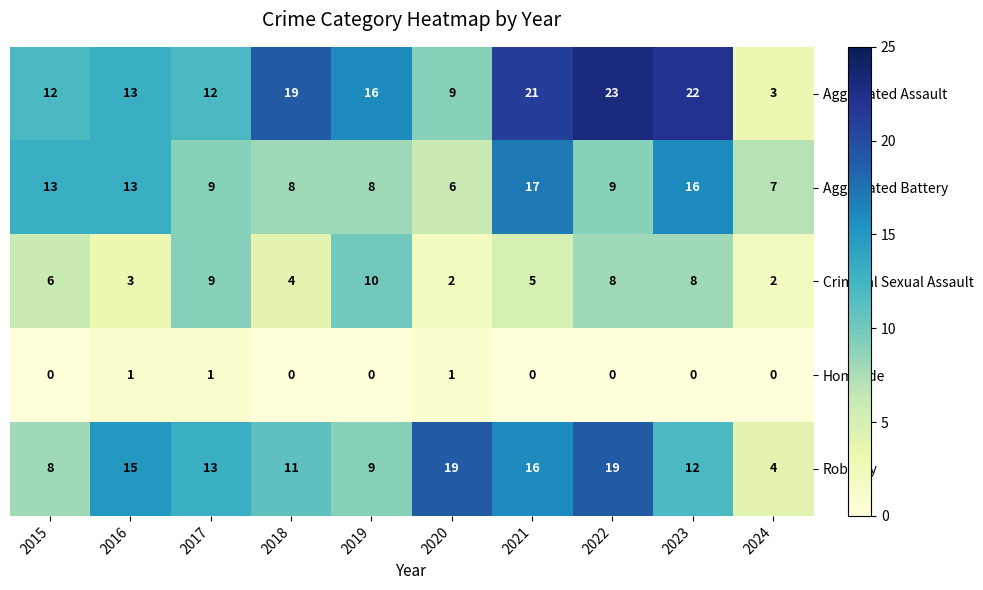

How many data points in Robbery are less than 13?

5